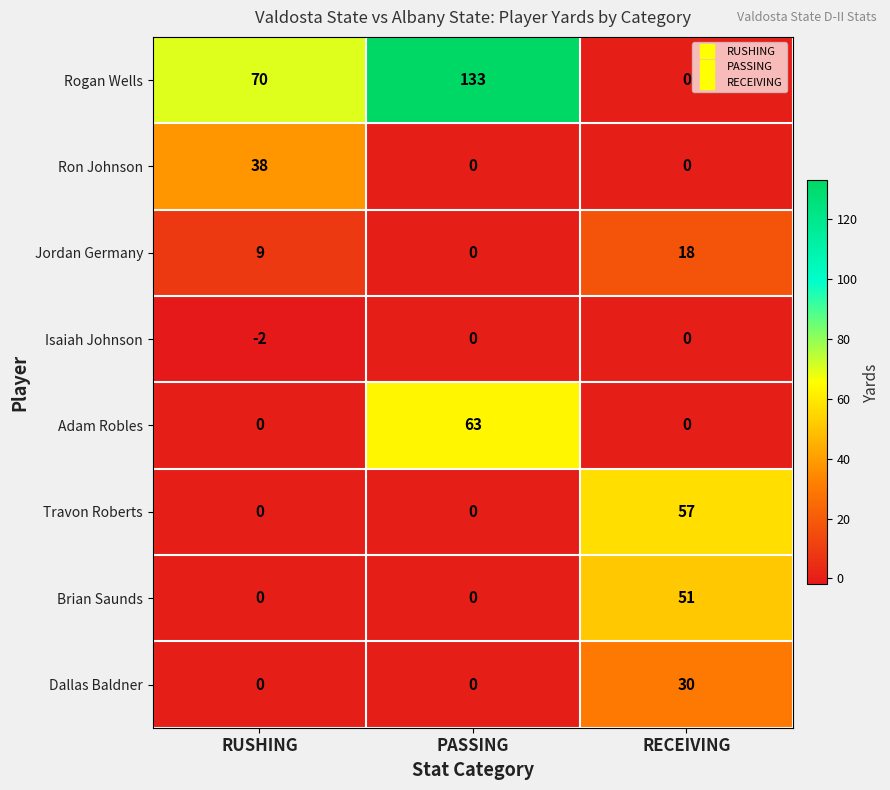

The Isaiah Johnson series shows -1 at RECEIVING. True or false?

False